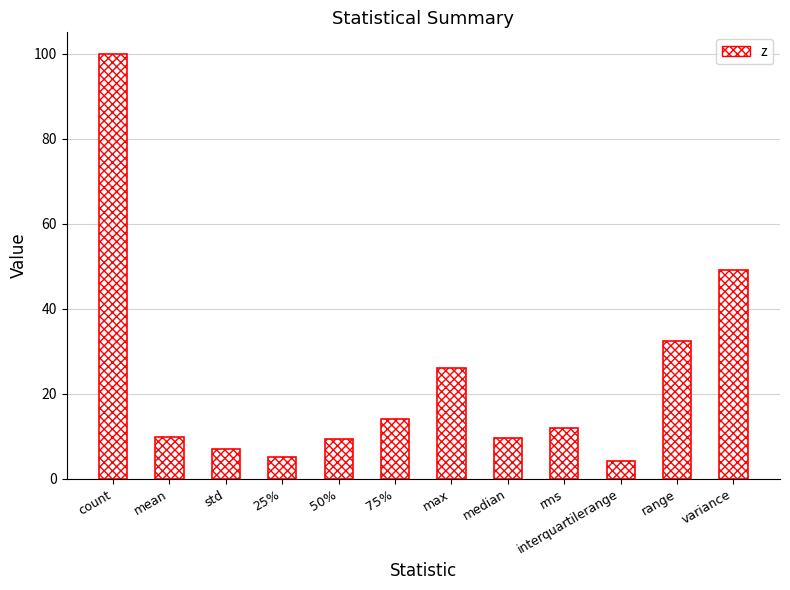

Is it true that the value at rms is 12.0?

True